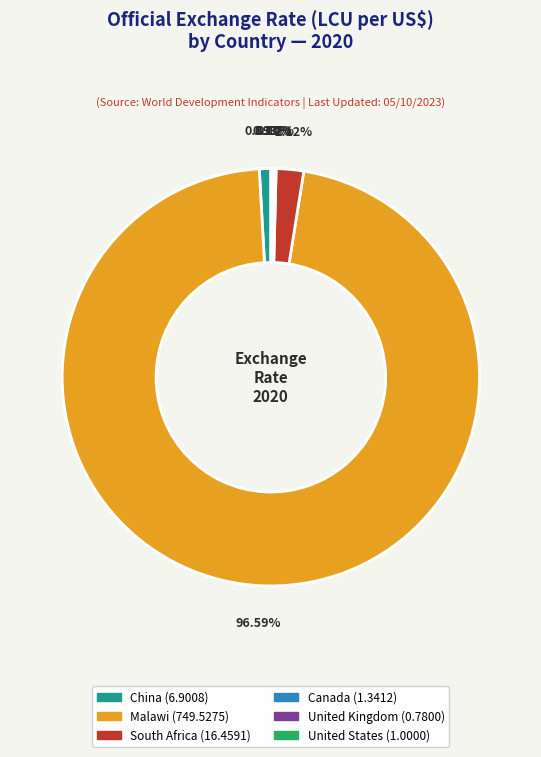

Which category has the biggest portion of the pie?

Malawi